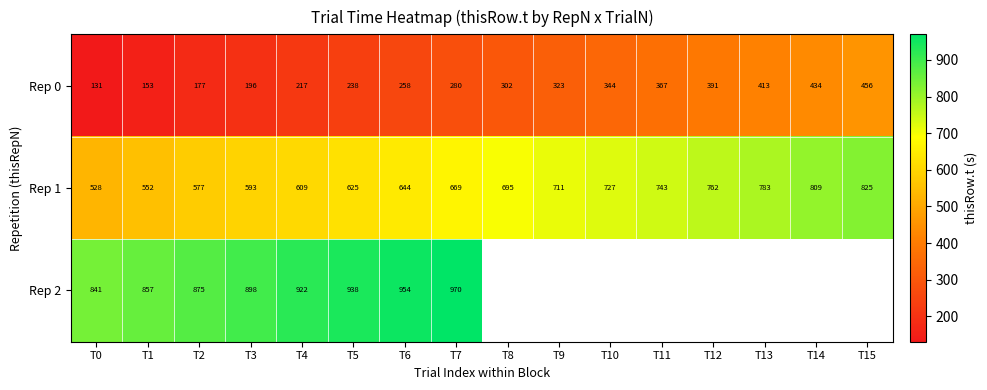

List the labels in order of Rep 0 value, smallest first.

T0, T1, T2, T3, T4, T5, T6, T7, T8, T9, T10, T11, T12, T13, T14, T15